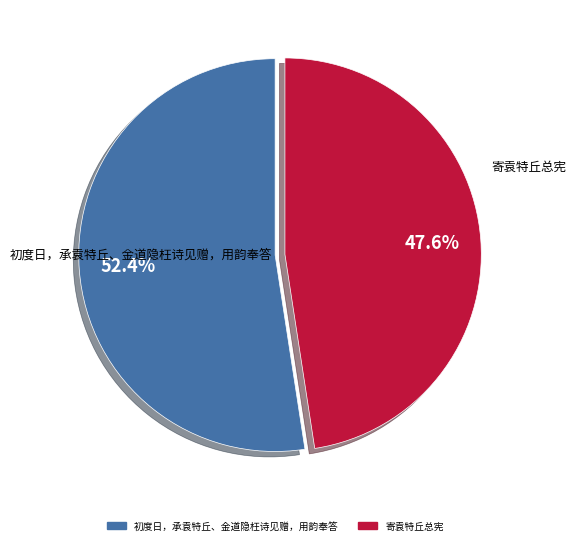

Is there a majority slice in this chart?

Yes